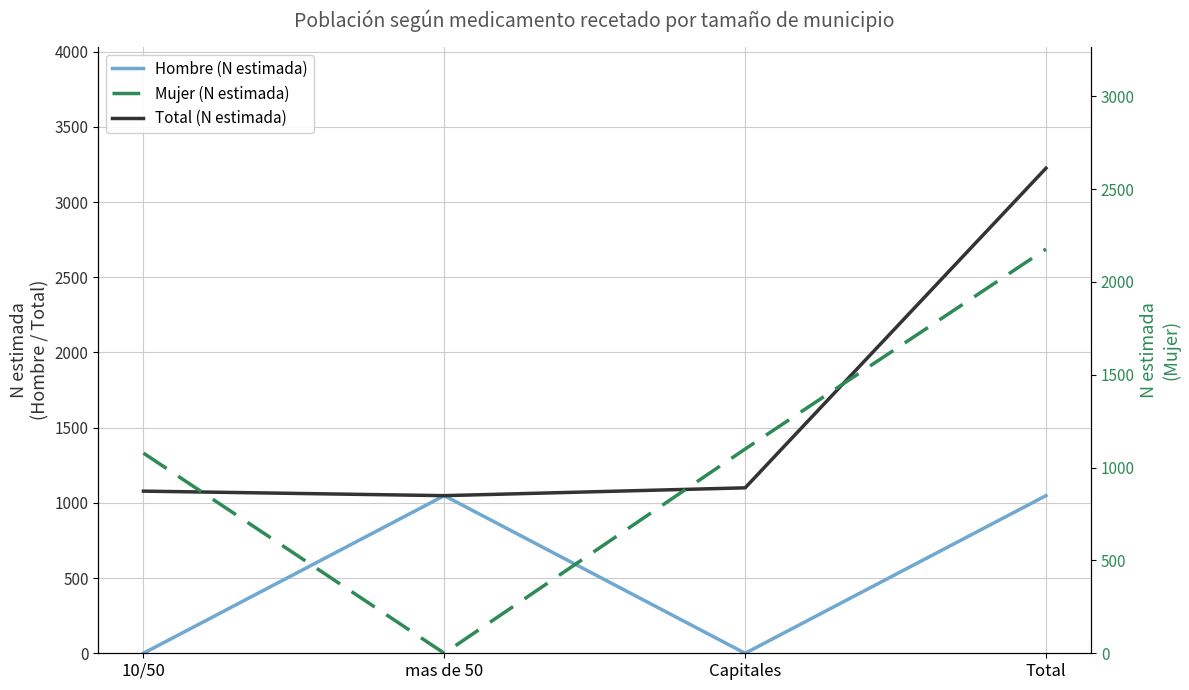

What position from the right is Capitales?

2